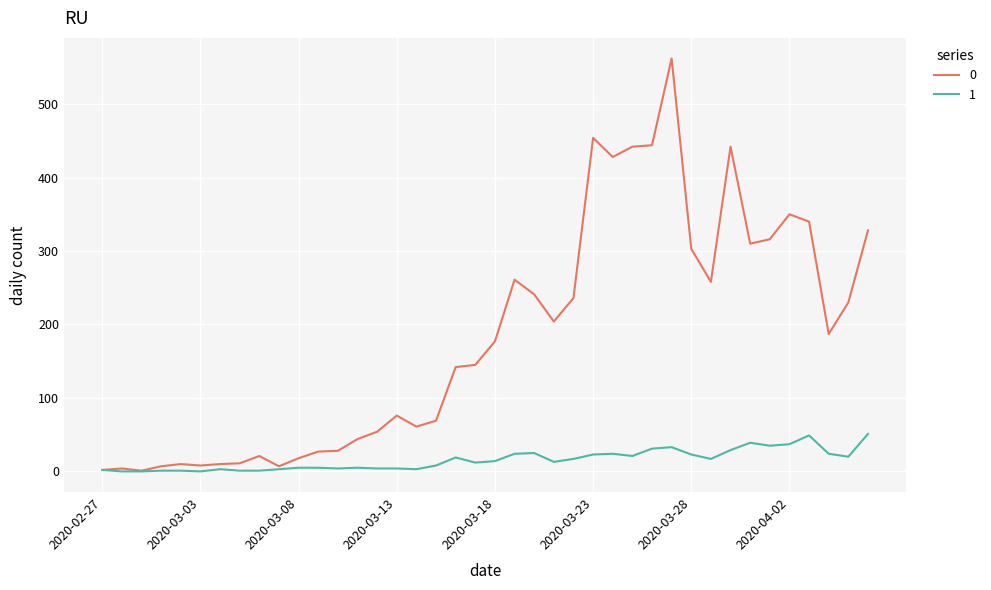

List the series in order of their overall mean, lowest first.

1, 0